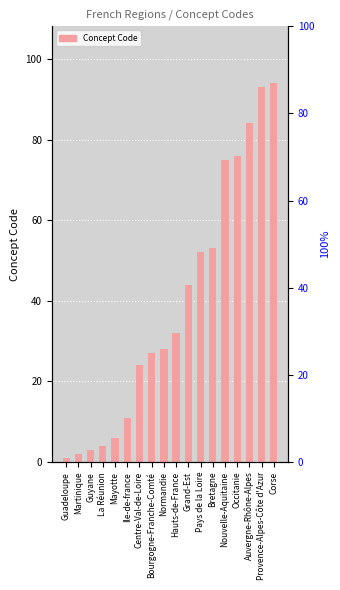

Between Auvergne-Rhône-Alpes and Normandie, which is larger?

Auvergne-Rhône-Alpes